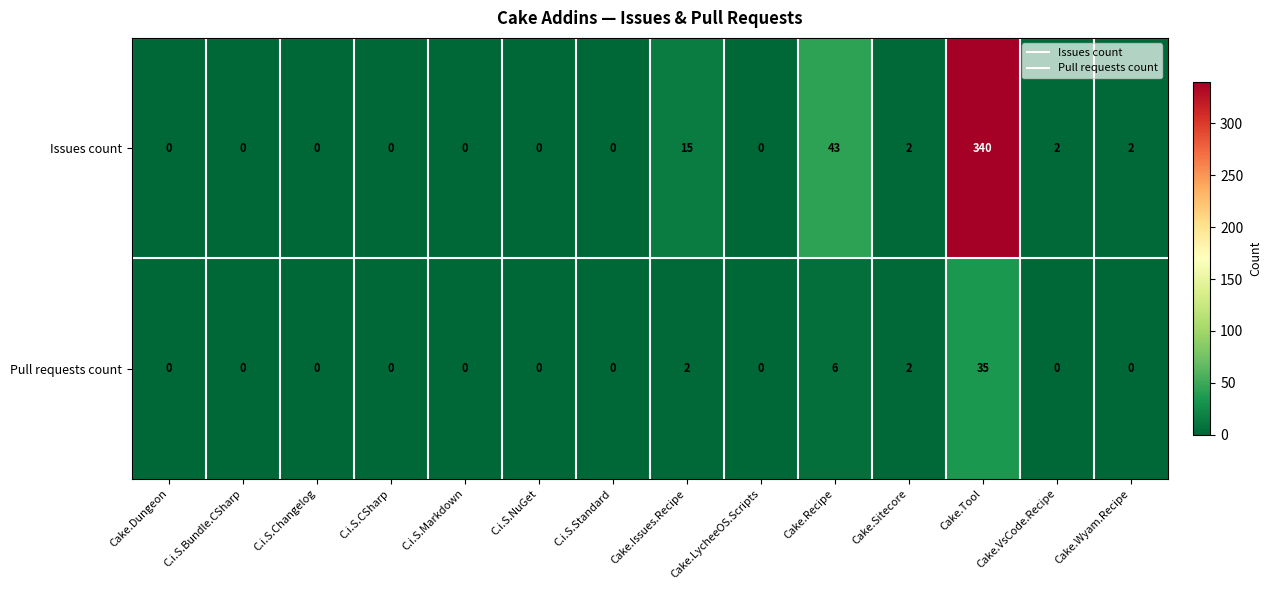

Which series has the largest range (max minus min)?

Issues count